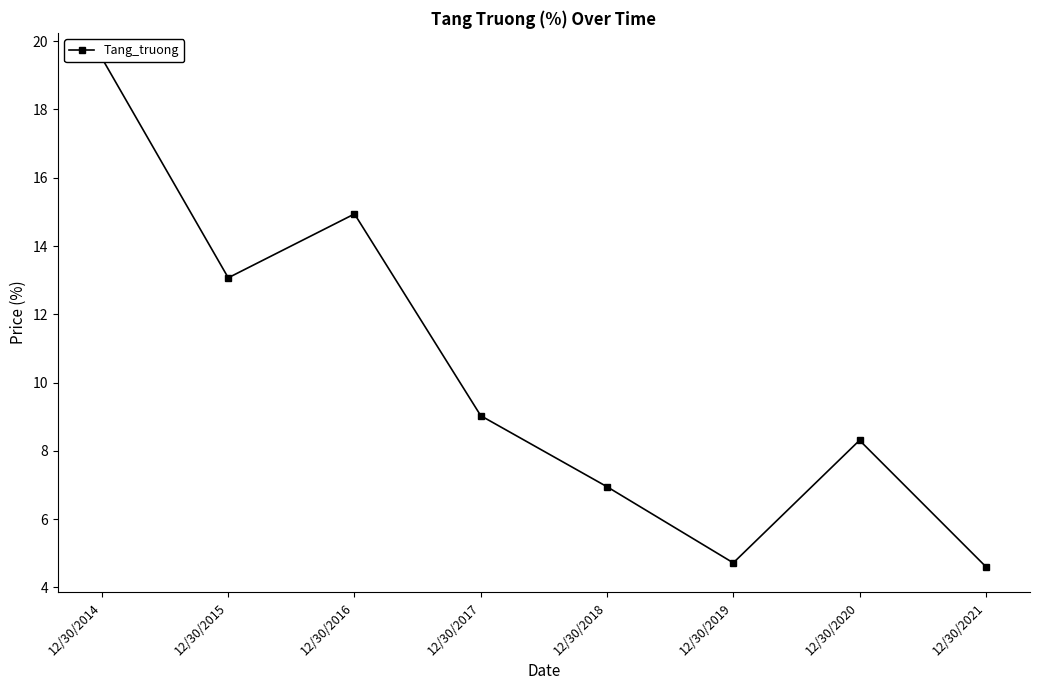

Reading left to right, transcribe all the data shown in this chart.

19.5	13.1	14.9	9.0	7.0	4.7	8.3	4.6